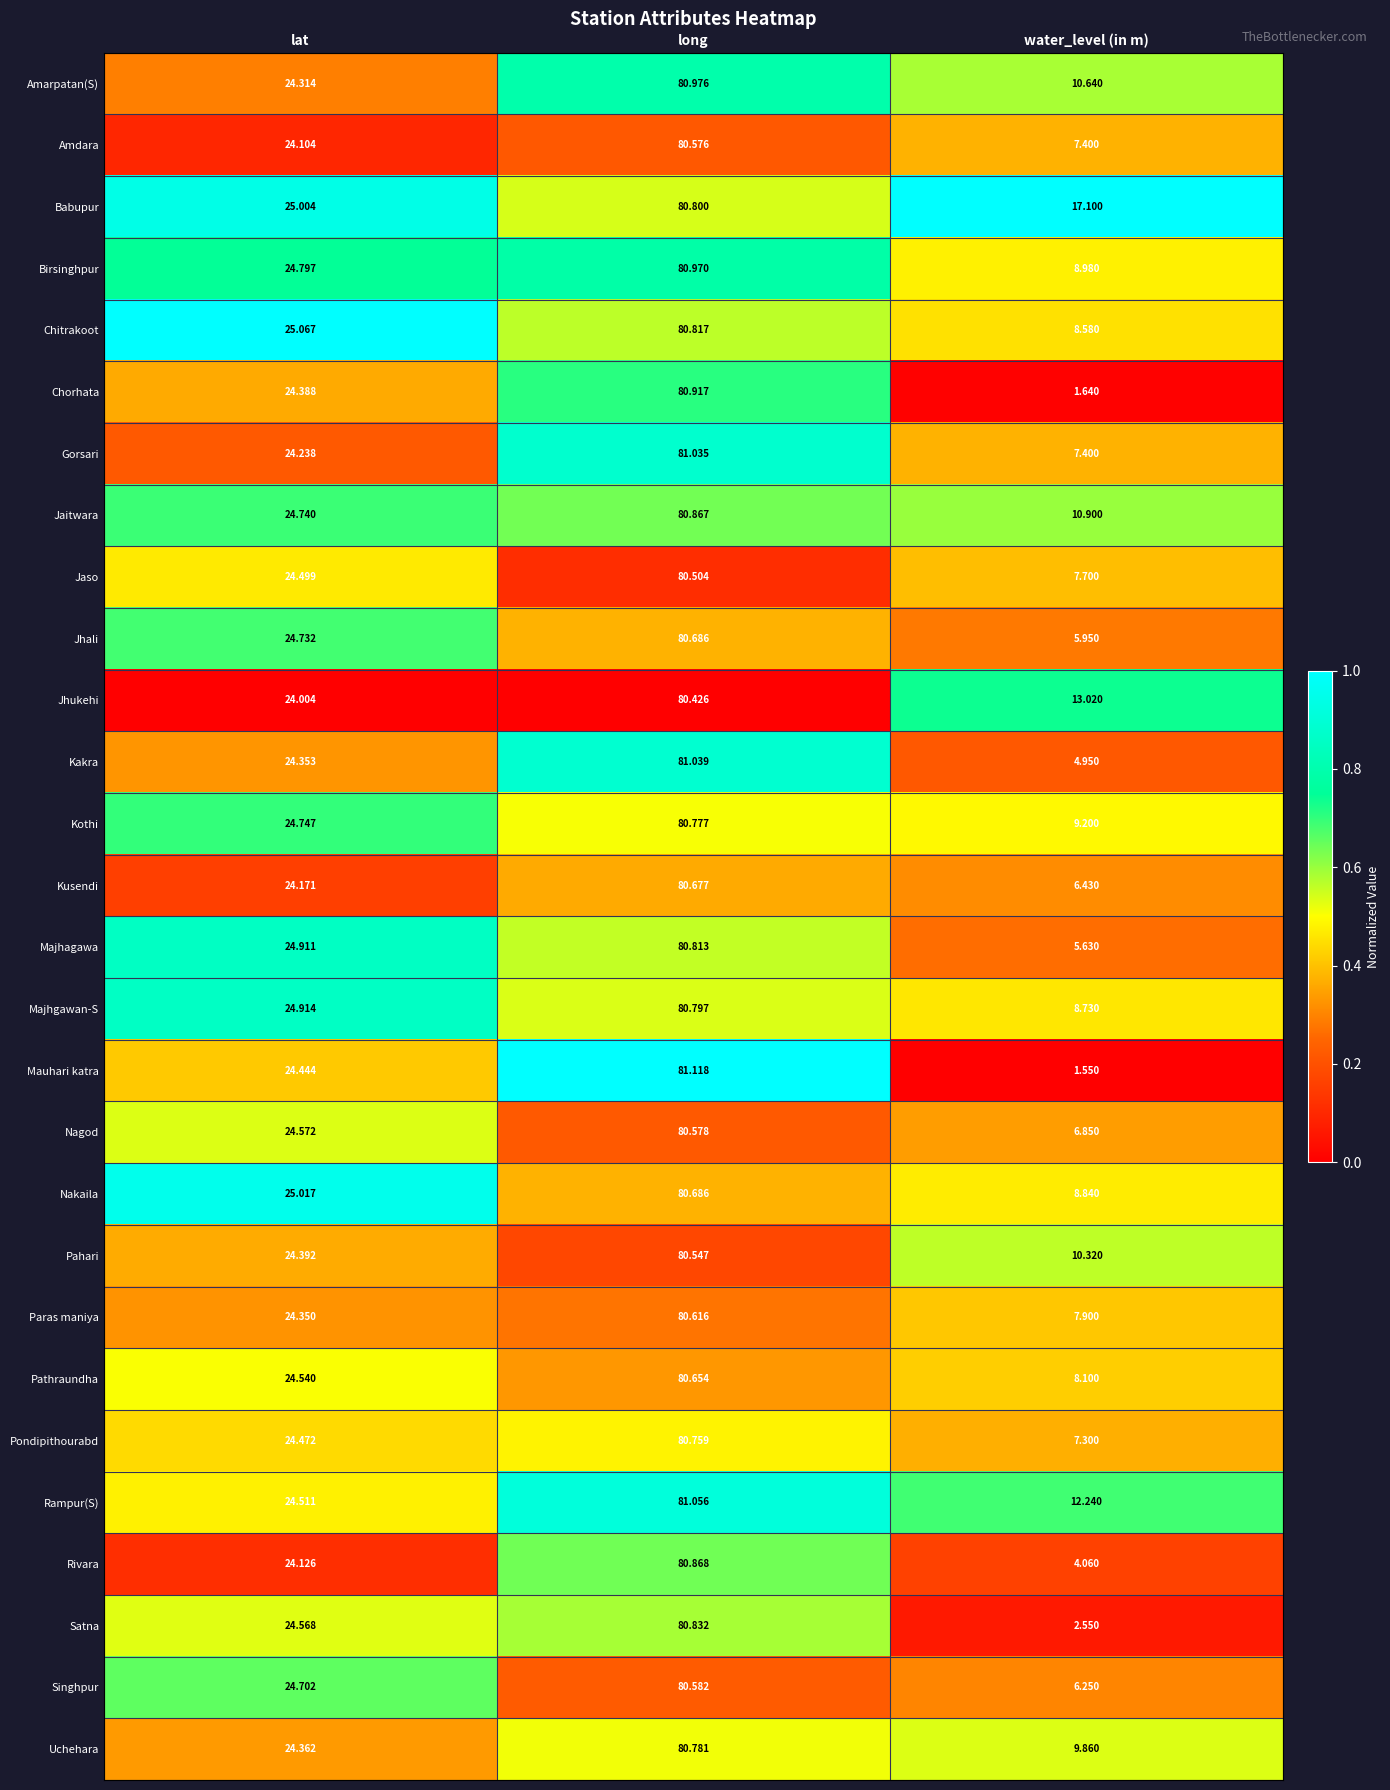

At which label is Rampur(S) closest to 46?

lat